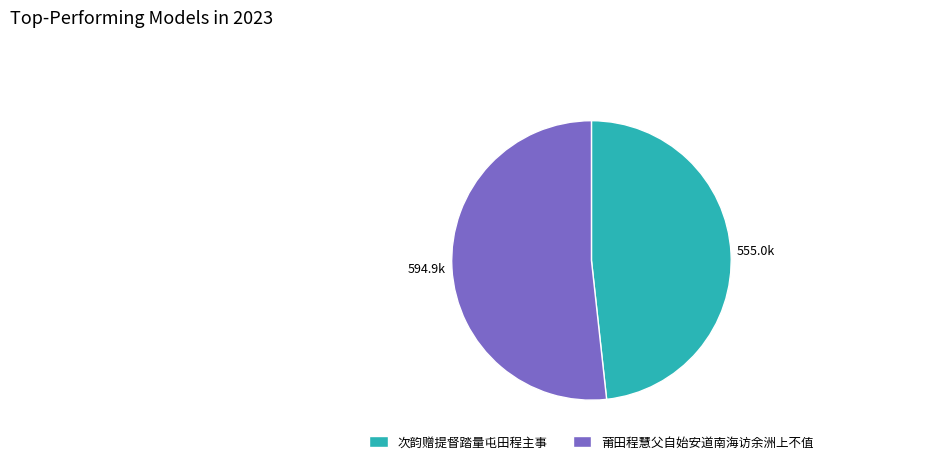

What is the largest slice in the pie chart?

莆田程慧父自始安道南海访余洲上不值